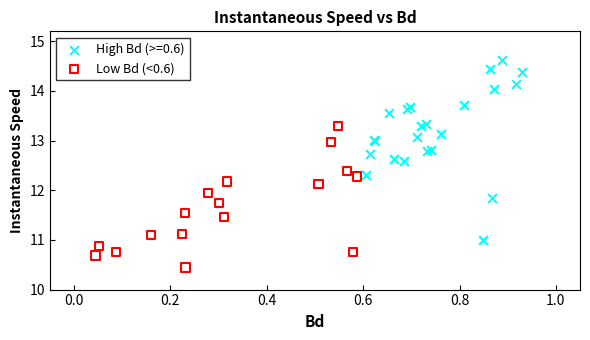

Which series reaches the maximum Y coordinate?

High Bd (>=0.6)